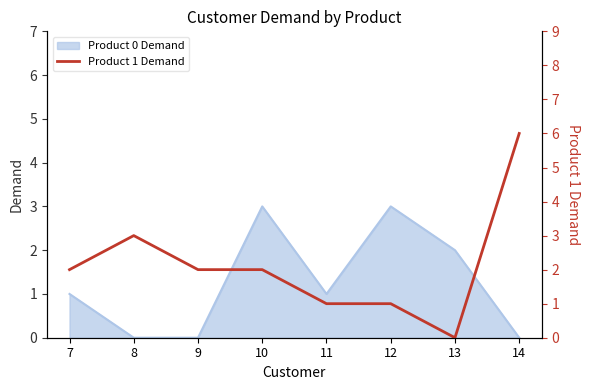

True or false: Product 0 Demand has a value of 1 at 13.

False